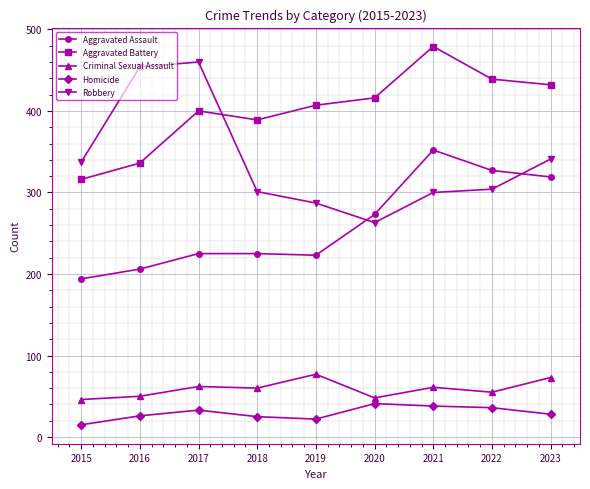

The Aggravated Battery series shows 129 at 2023. True or false?

False